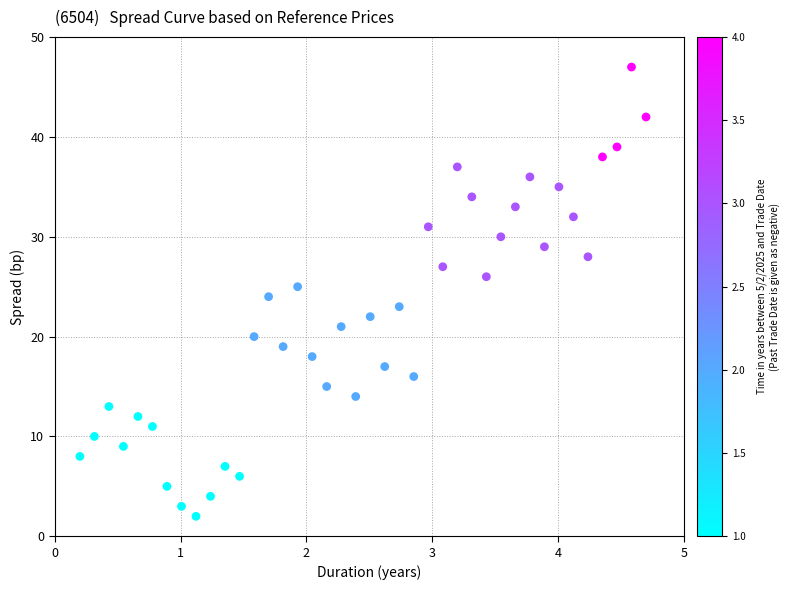

What is the range of Y values (max minus min)?

45.0